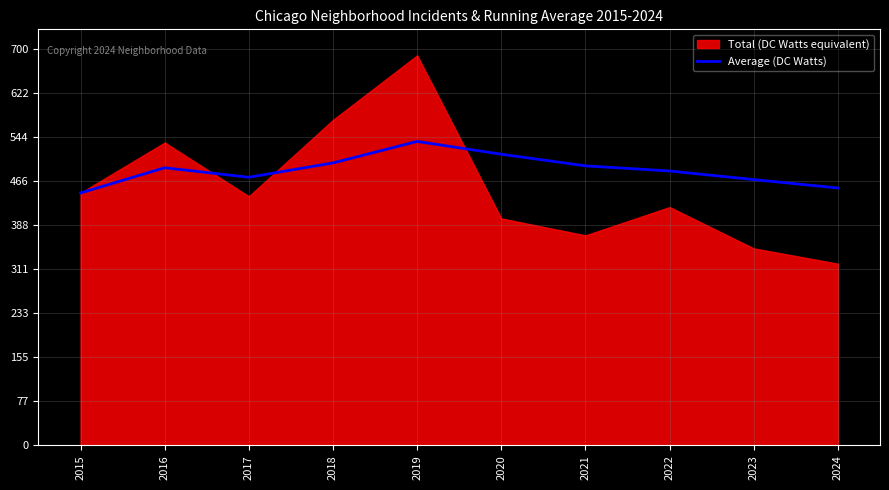

What is the lowest value of the Average (DC Watts) series?

446.0